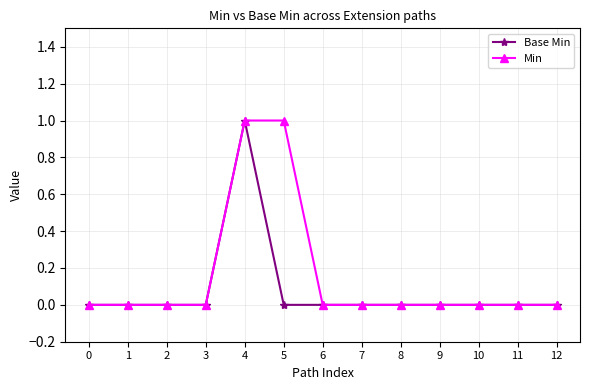

At which label does Base Min reach its peak?

4